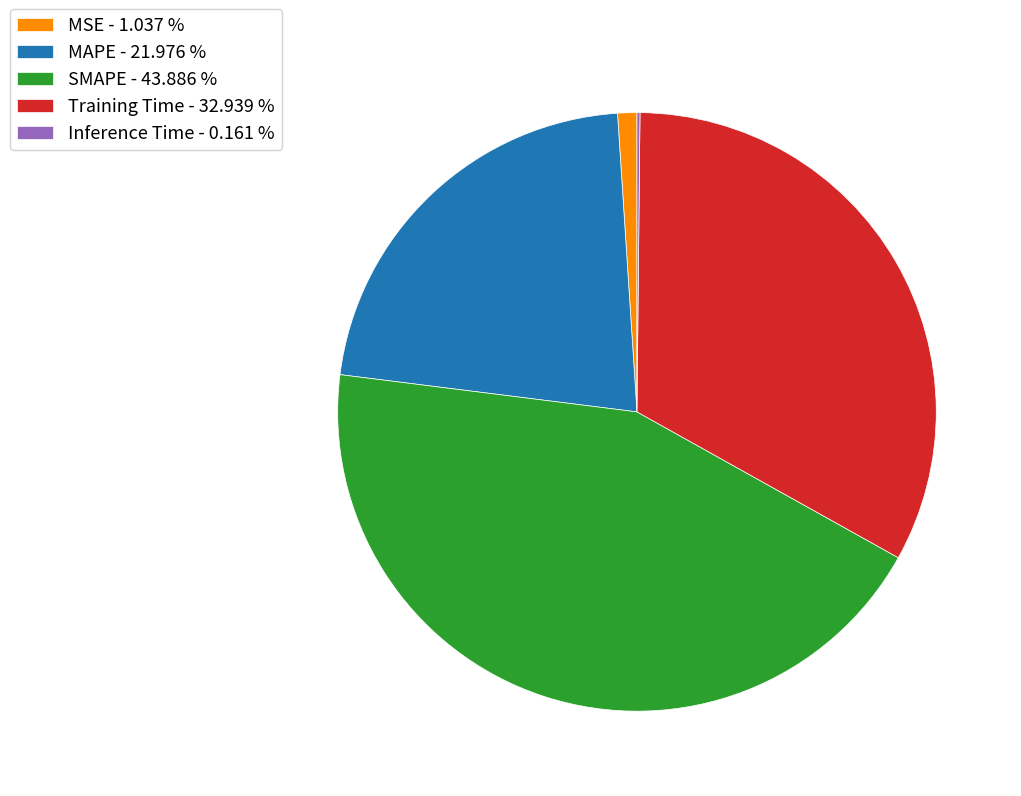

Approximately how many times larger is the value at MAPE - 21.976 % compared to SMAPE - 43.886 %?

0.5